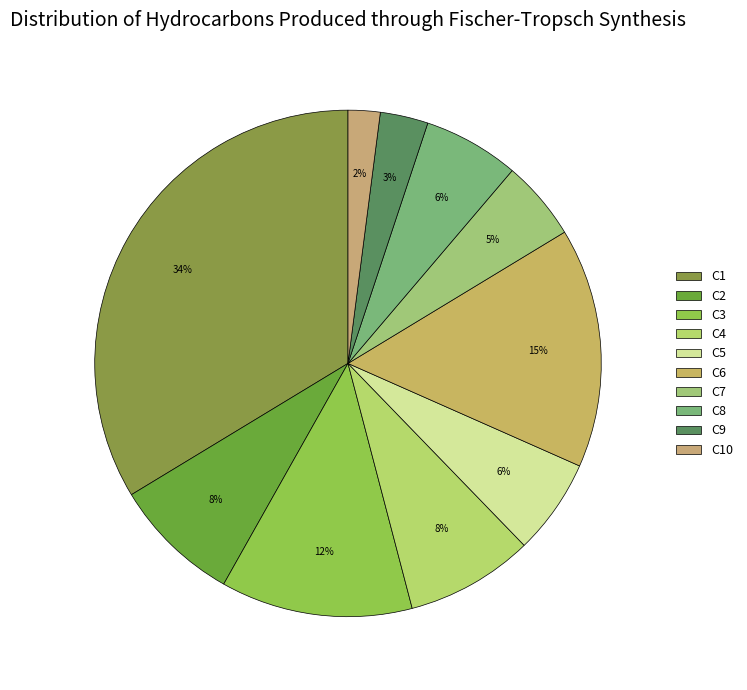

Which slice is the smallest?

C10